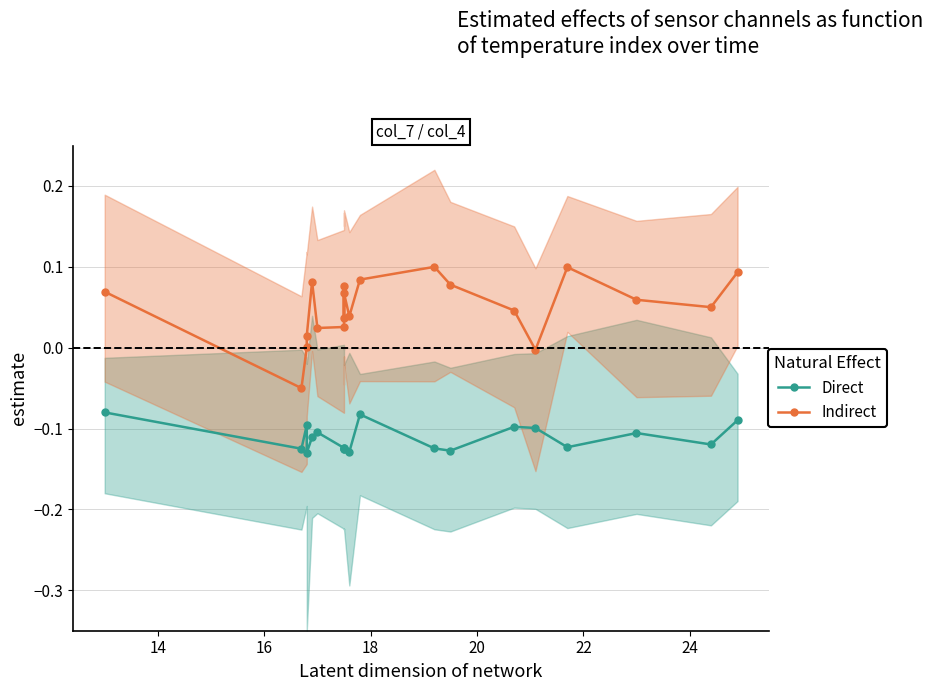

Rank the series at 22 from lowest to highest value.

Direct, Indirect